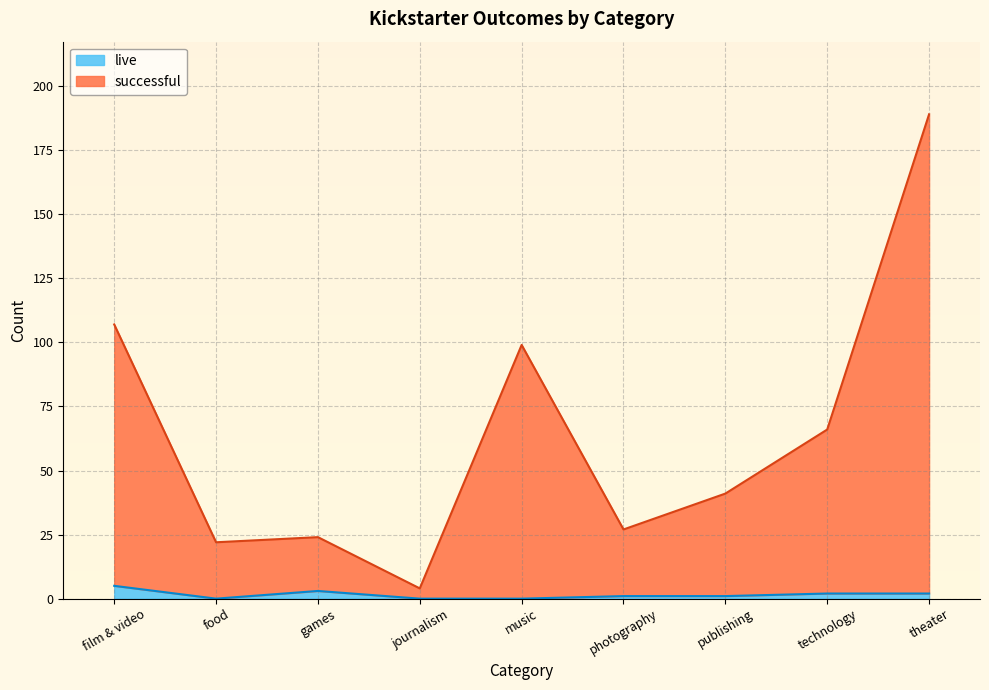

Read the live value at publishing.

1